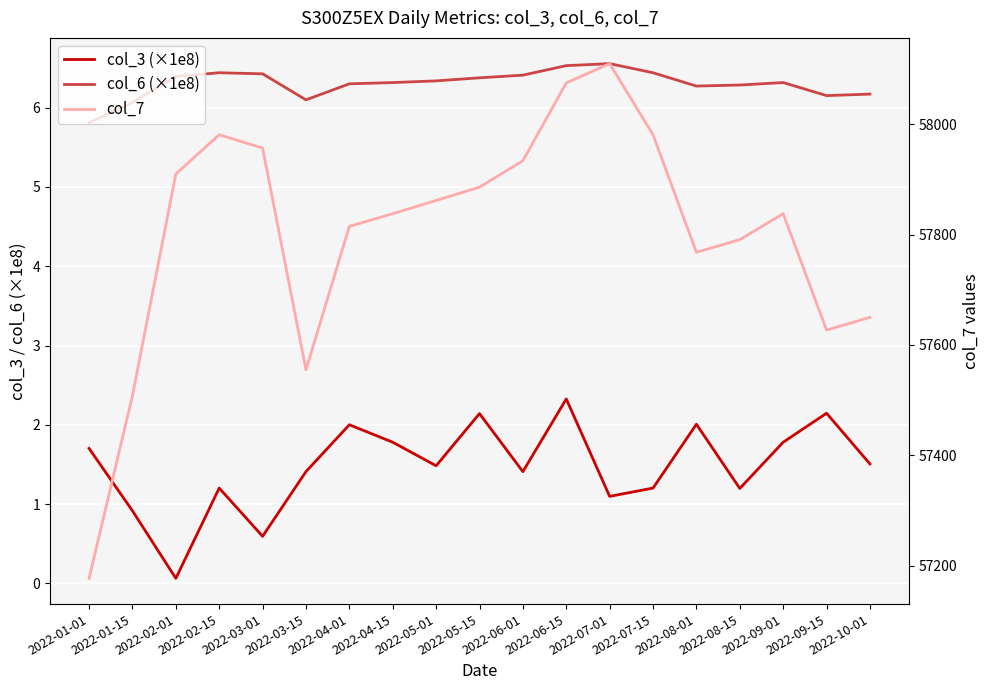

At which category is the sum across all series the highest?

2022-07-01